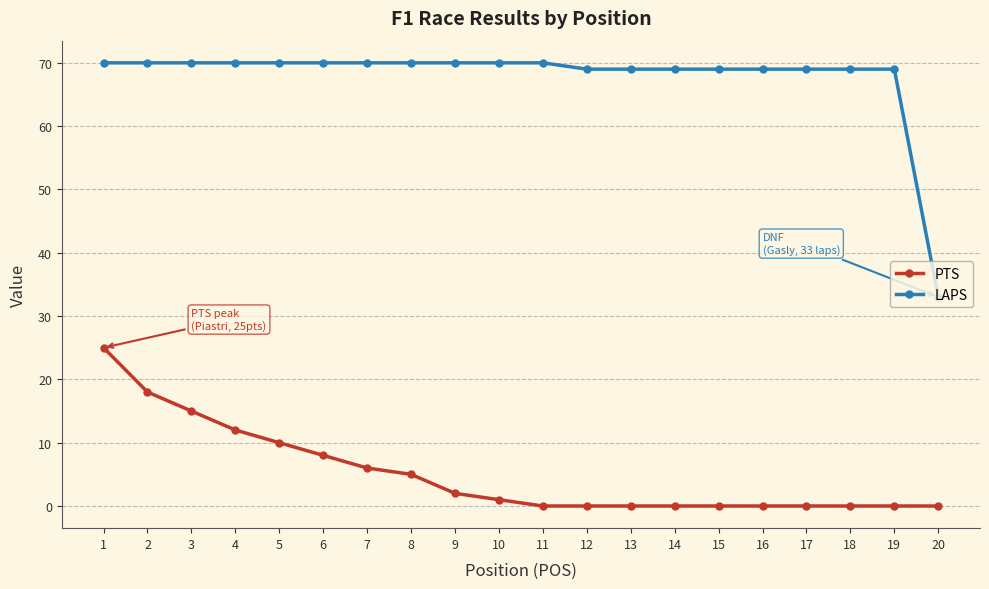

What is the difference between the maximum and second lowest values in the PTS series?

25